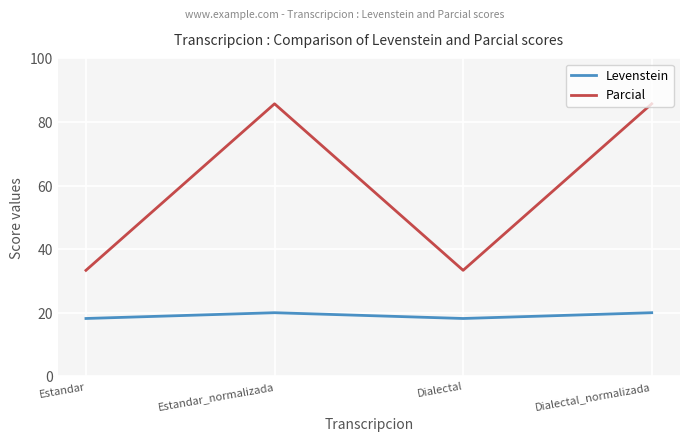

What is the maximum value shown in the chart?

85.7